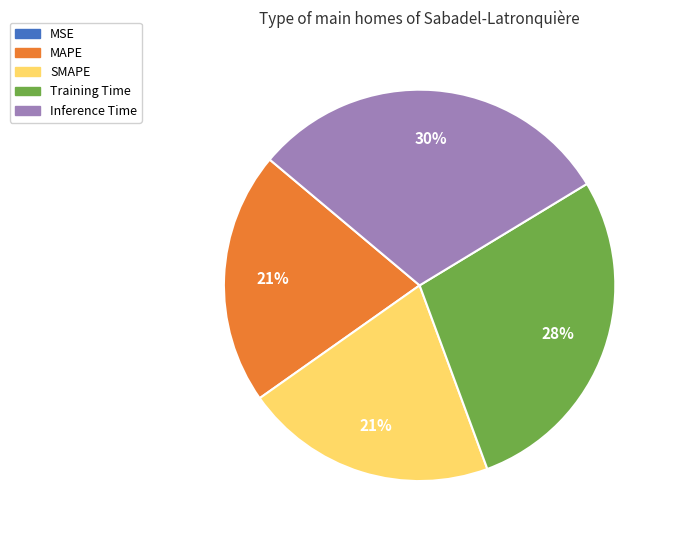

Does any single category account for the majority?

No